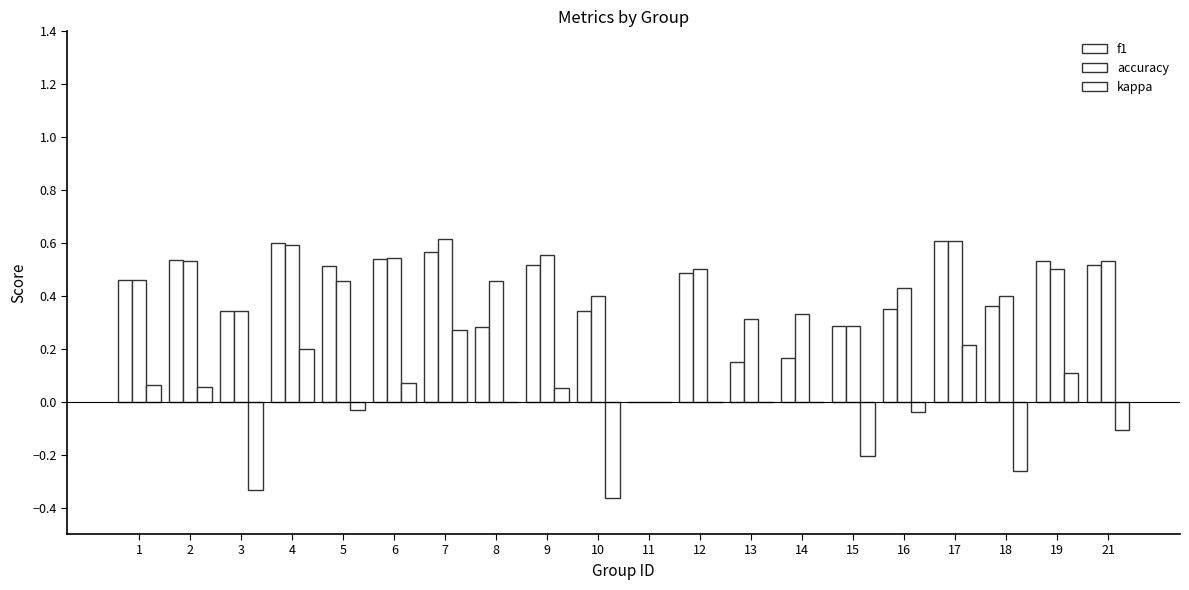

What is the total value across all series at 6?

1.2